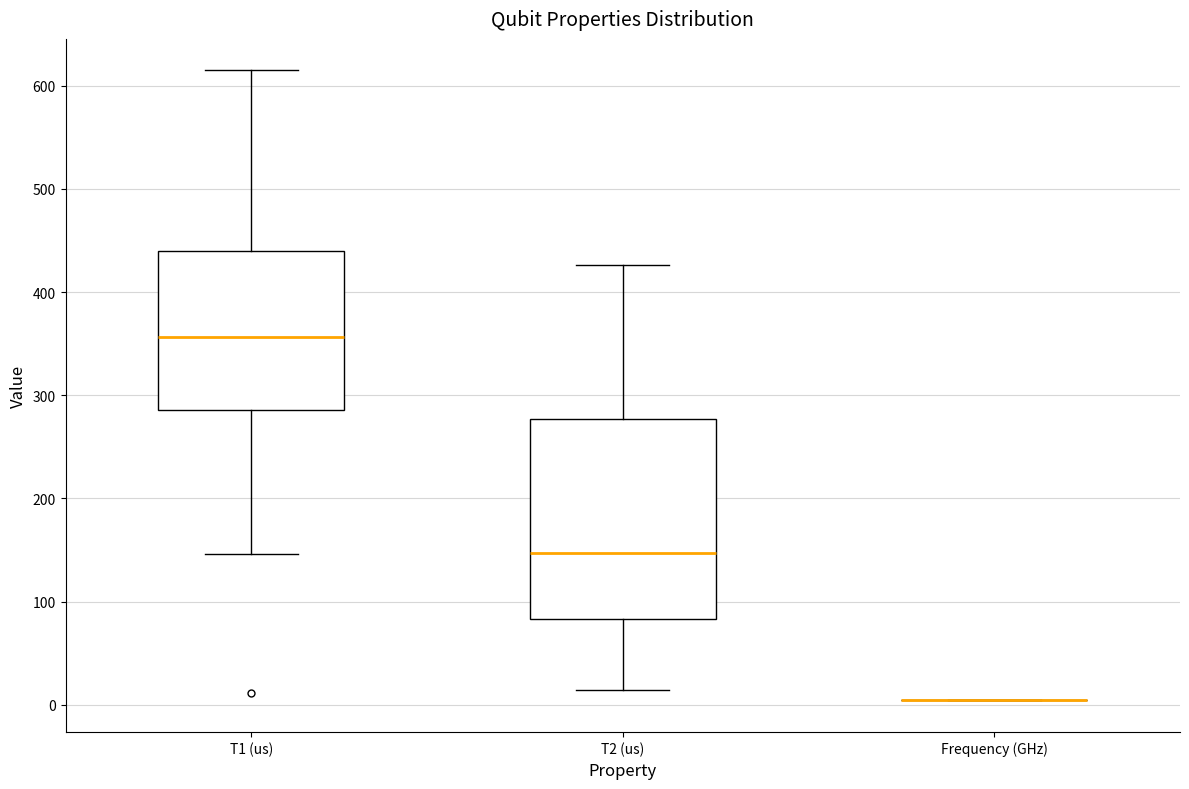

Reading left to right, read every box against the y-axis: the position of its median line, the range the box covers, and the ends of its whiskers. The values are not printed on the chart, so give them approximately, as read against the axis.

T1 (us): median 360, box 290 to 440, whiskers 150 to 610
T2 (us): median 150, box 80 to 280, whiskers 10 to 430
Frequency (GHz): box collapsed to a line at 0, whiskers 0 to 0